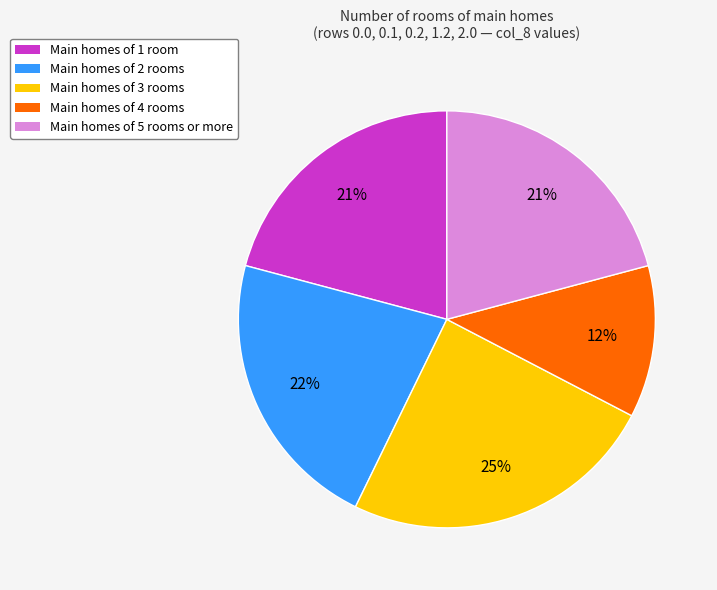

Is there any slice that represents more than half of the pie?

No